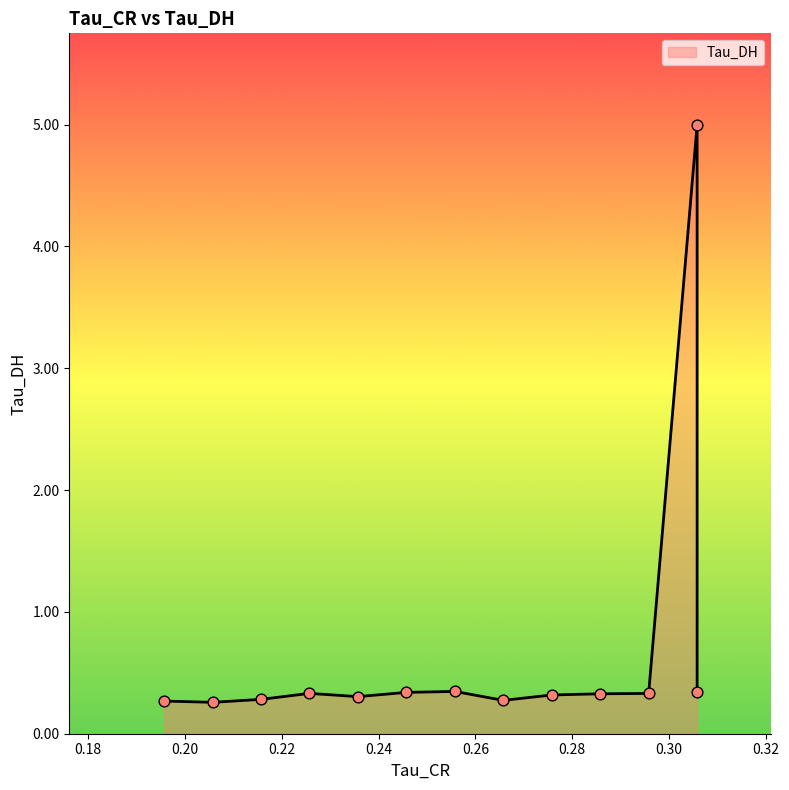

Which series has the largest total across all categories?

Tau_DH